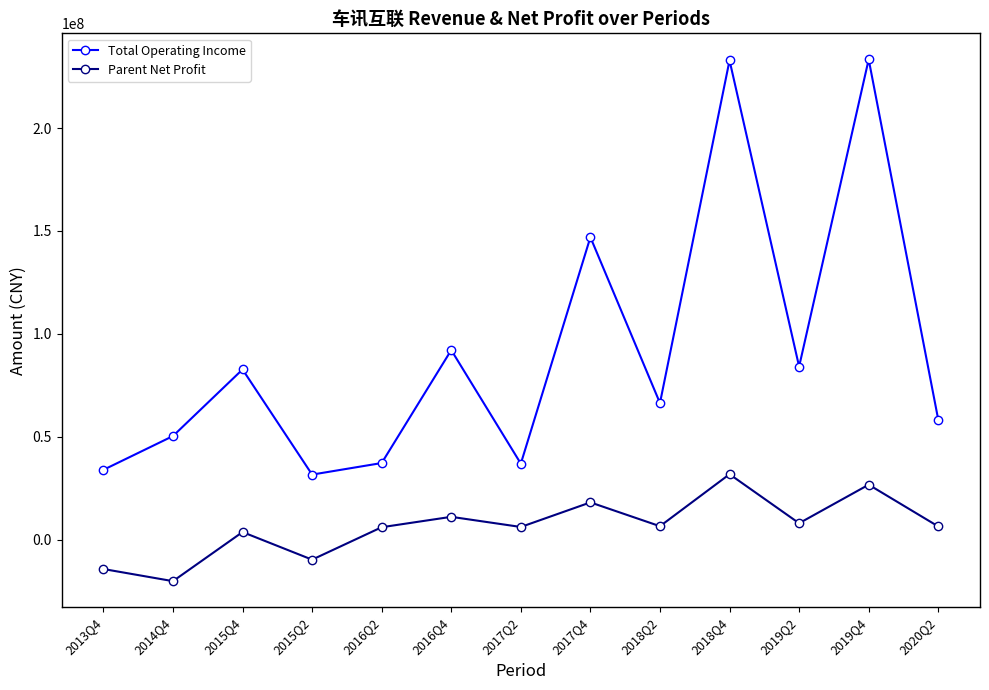

True or false: Total Operating Income and Parent Net Profit intersect in this chart.

False